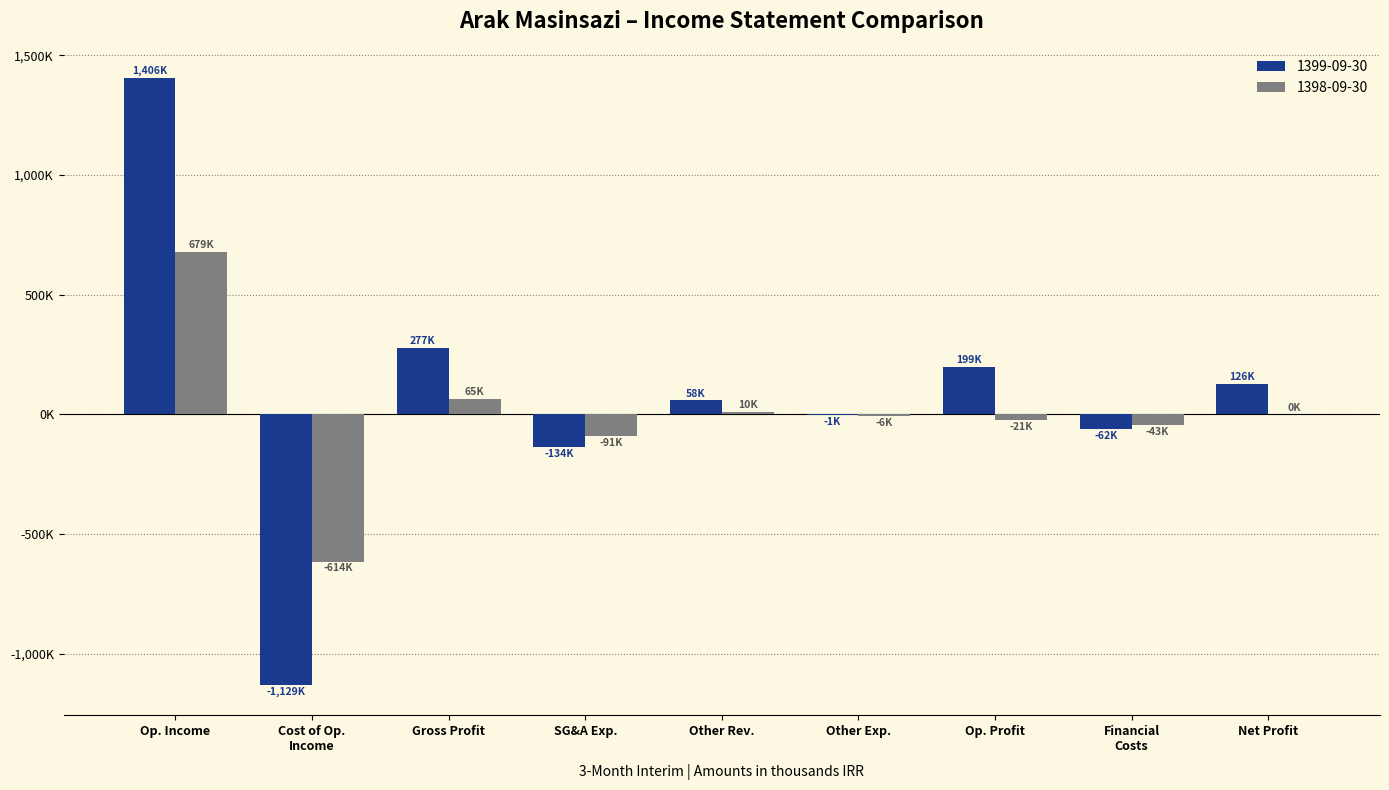

Reading left to right, list all the values displayed in this chart.

1399-09-30: Op. Income=1406265	Cost of Op.
Income=-1129245	Gross Profit=277020	SG&A Exp.=-134656	Other Rev.=58671	Other Exp.=-1924	Op. Profit=199111	Financial
Costs=-62624	Net Profit=126605
1398-09-30: Op. Income=679333	Cost of Op.
Income=-614285	Gross Profit=65048	SG&A Exp.=-91085	Other Rev.=10136	Other Exp.=-6006	Op. Profit=-21907	Financial
Costs=-43452	Net Profit=0